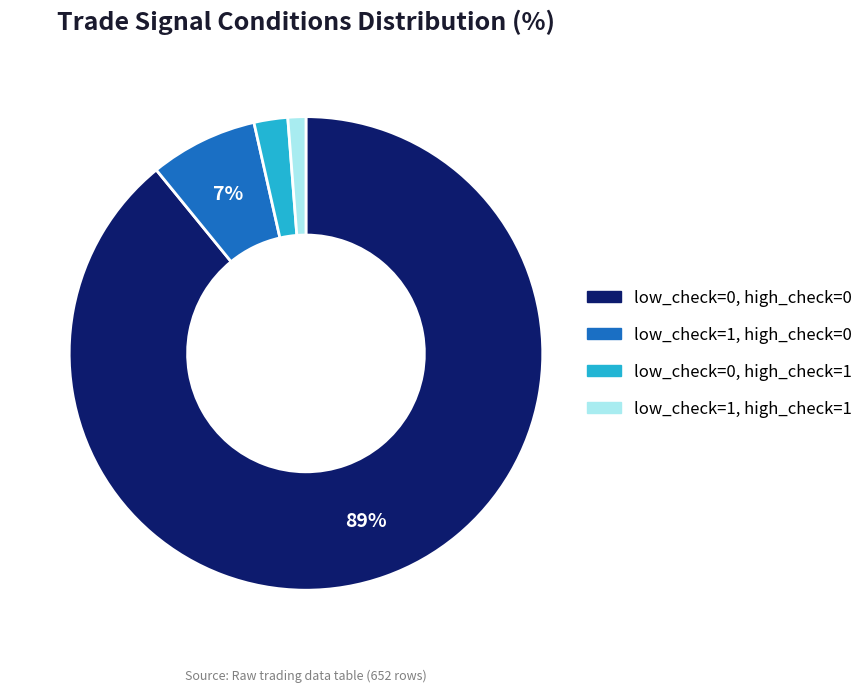

Which has a higher value, low_check=1, high_check=1 or low_check=1, high_check=0?

low_check=1, high_check=0